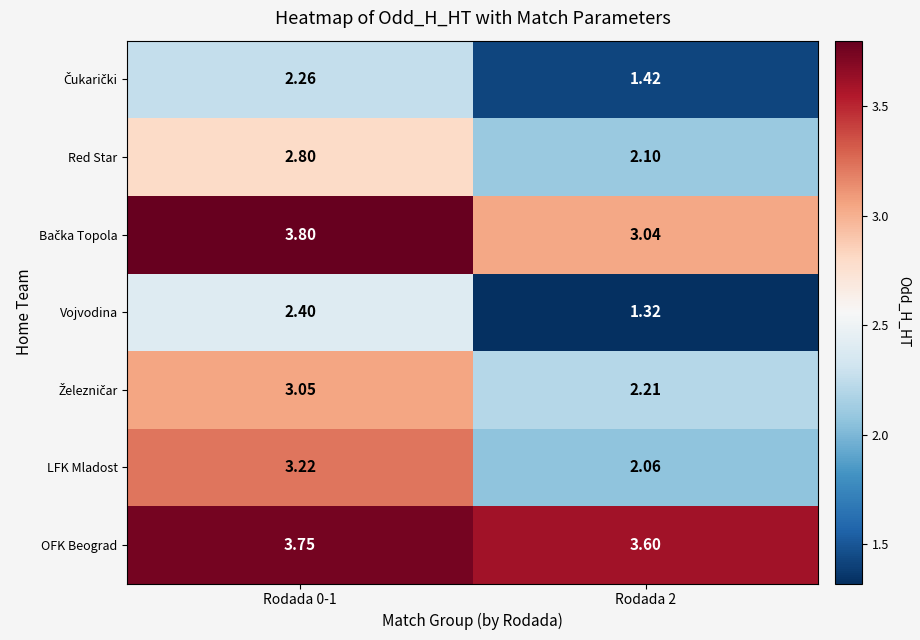

What is the total value across all series at Rodada 2?

15.8